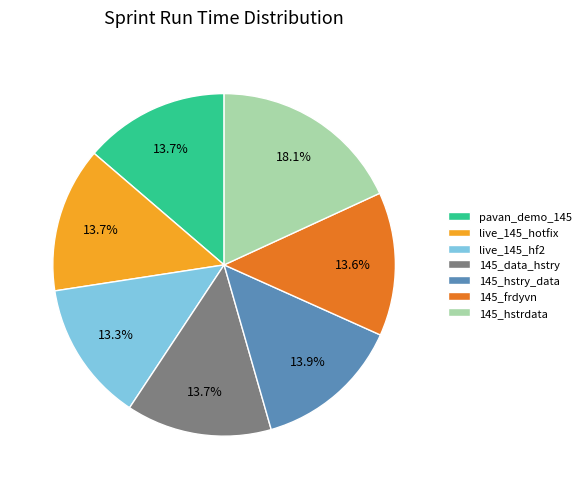

How many slices are in this pie chart?

7